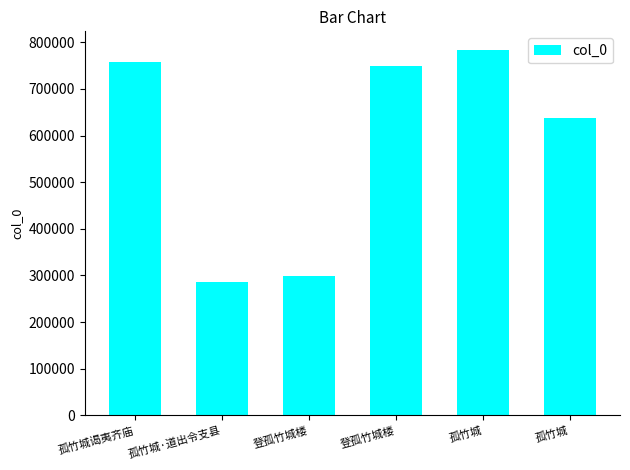

Reading right to left, transcribe all the data shown in this chart.

孤竹城=637562	孤竹城=784210	登孤竹城楼=749958	登孤竹城楼=299311	孤竹城·道出令支县=286173	孤竹城谒夷齐庙=757101